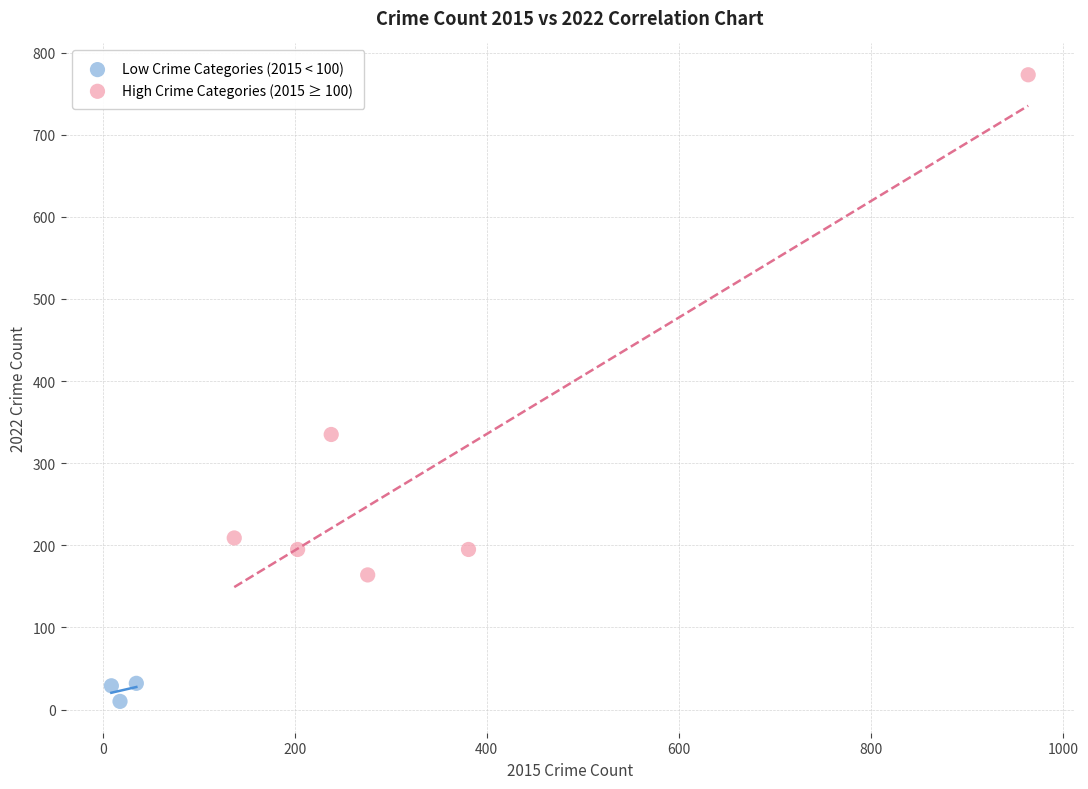

Which series has the widest spread of Y values?

High Crime Categories (2015 ≥ 100)